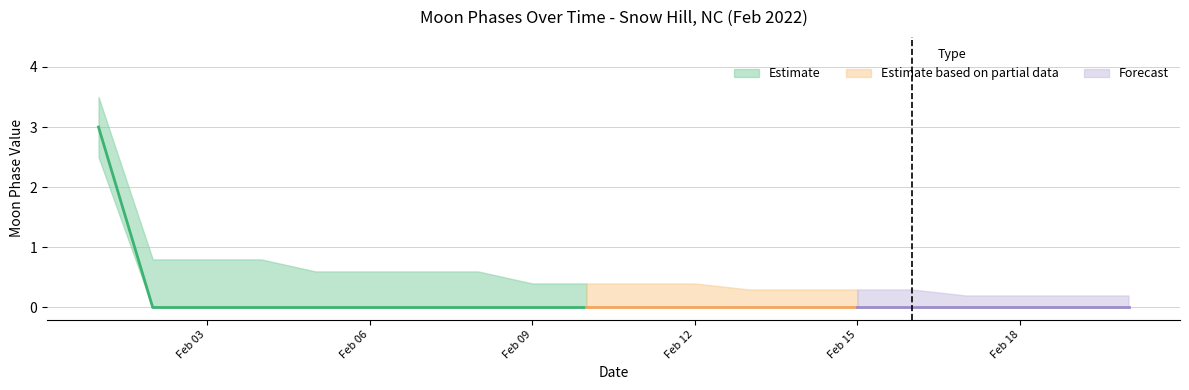

True or false: Moon Phase Value and Upper Band cross at least once.

False